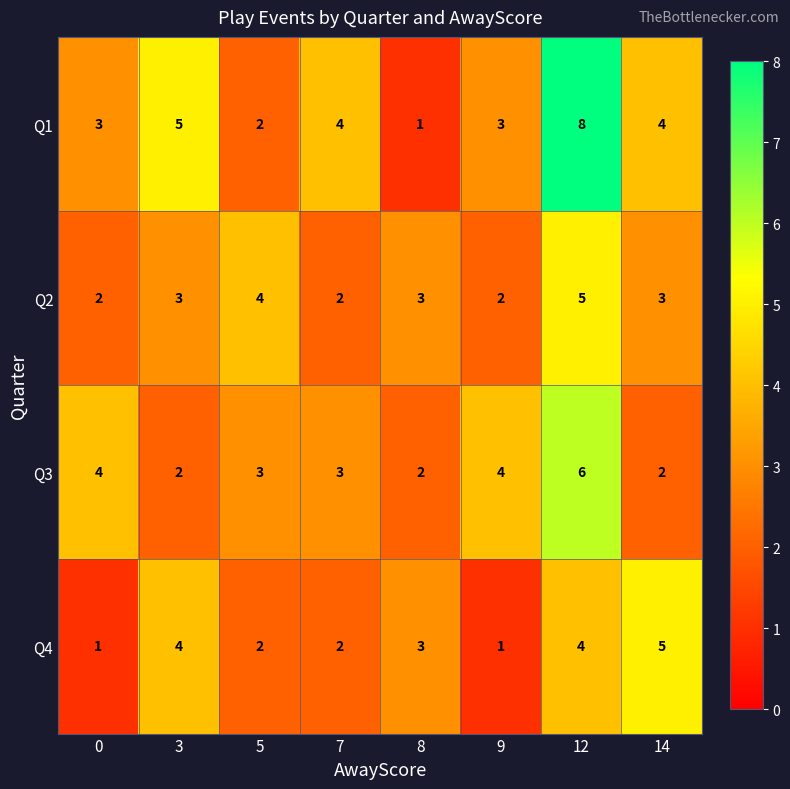

Which series has the largest range (max minus min)?

Q1